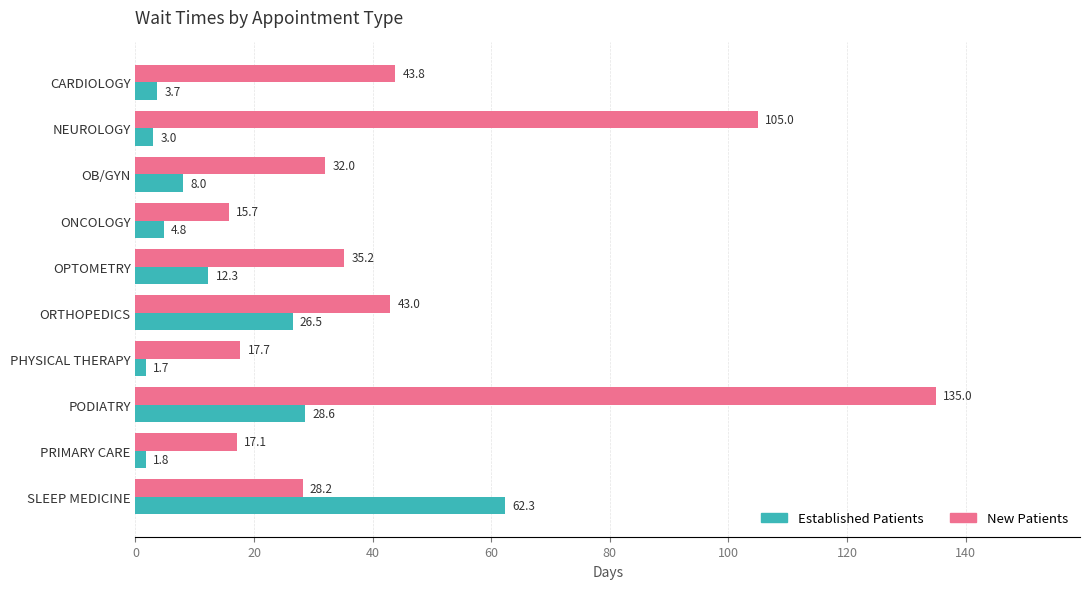

At which label is New Patients closest to 75?

NEUROLOGY